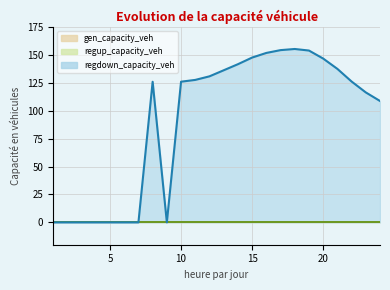

Rank the series by their maximum value, from highest to lowest.

regdown_capacity_veh, gen_capacity_veh, regup_capacity_veh